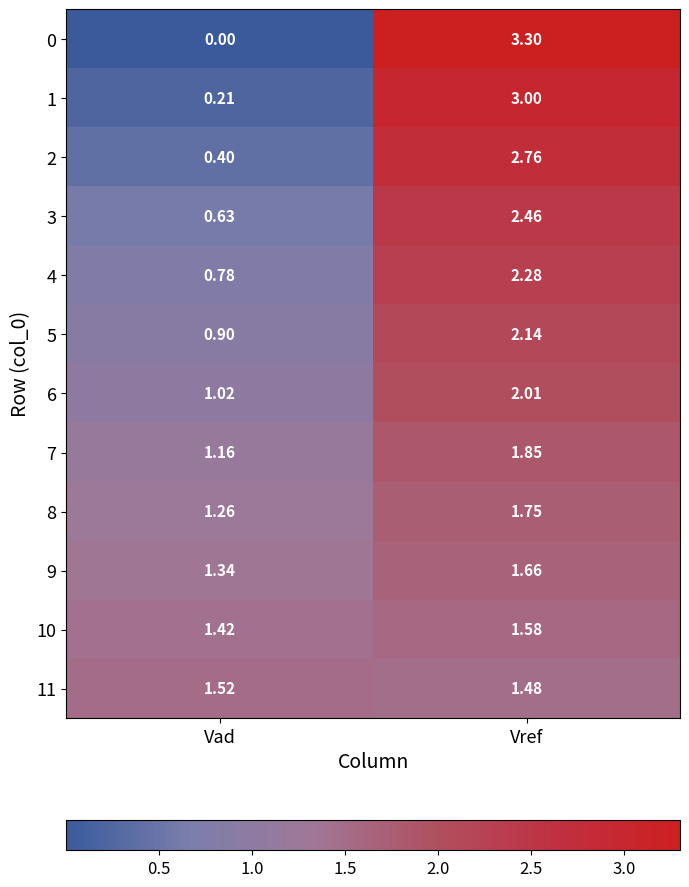

Which series has the largest total across all categories?

0